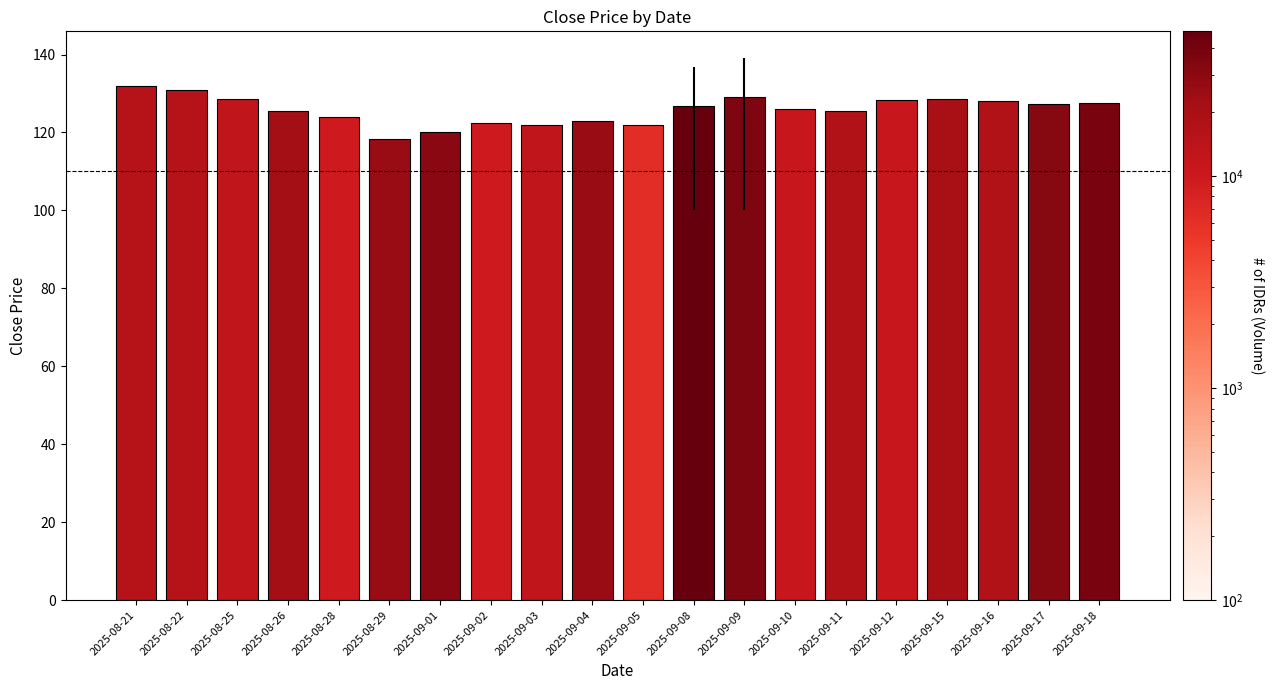

What is the change in value from 2025-08-29 to 2025-09-10?

+7.8